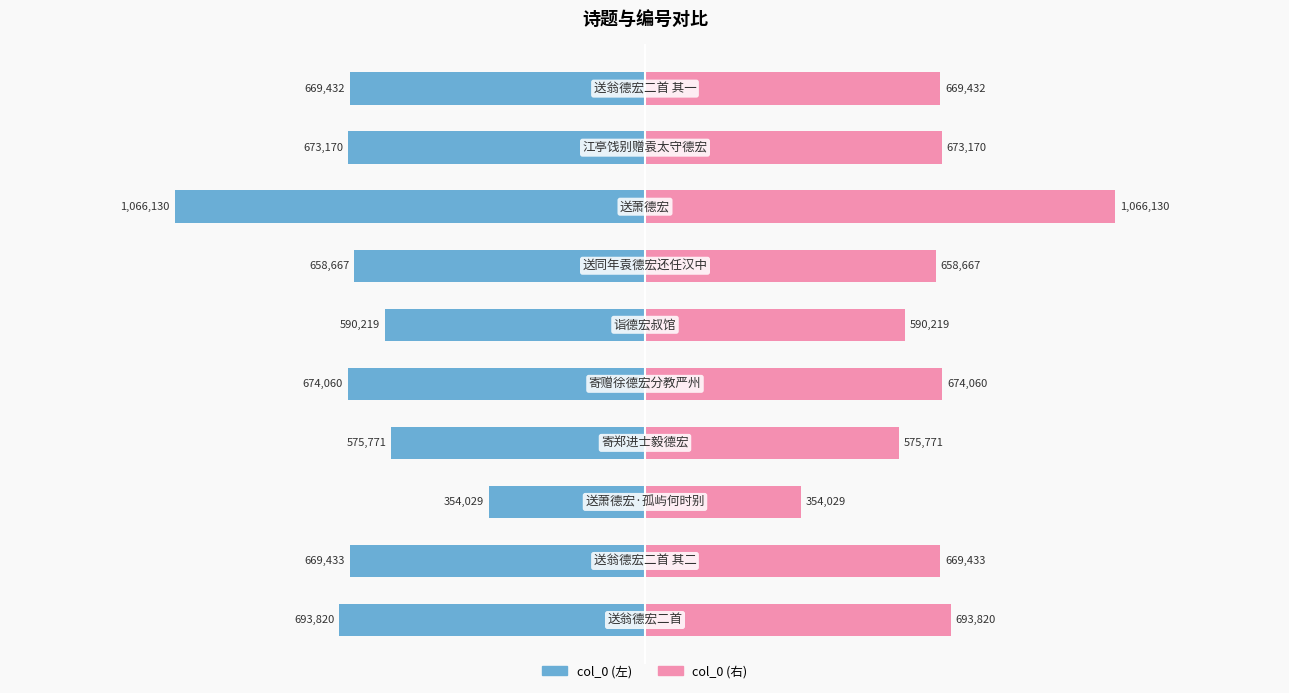

What are all the series names shown in the legend?

col_0 (left), col_0 (right)